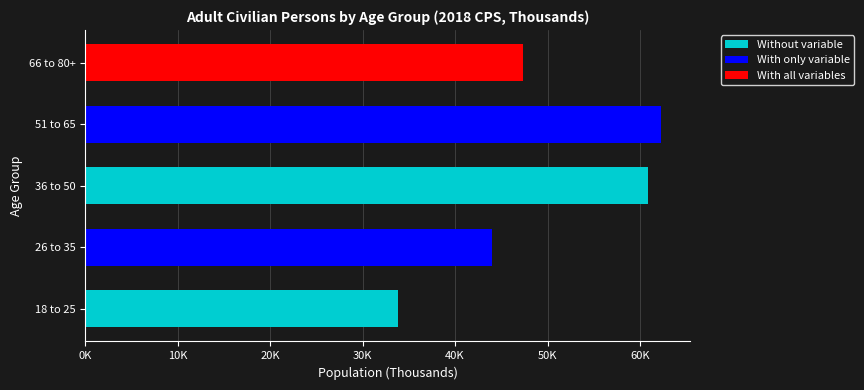

What is the difference between the maximum and minimum values?

28460